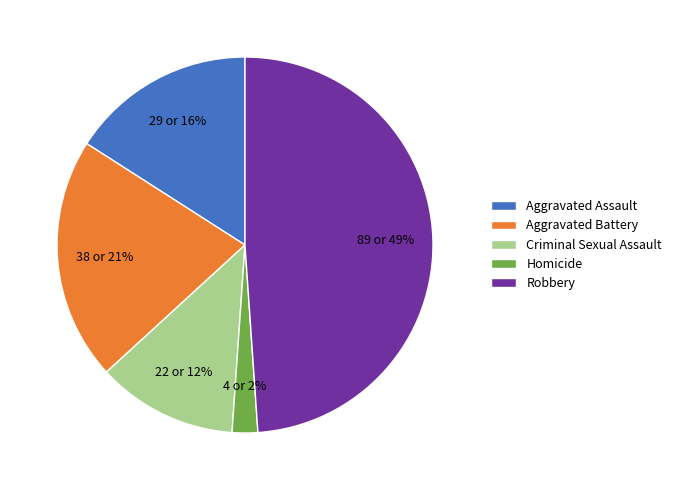

Is the sum of Criminal Sexual Assault and Aggravated Battery greater than half?

No